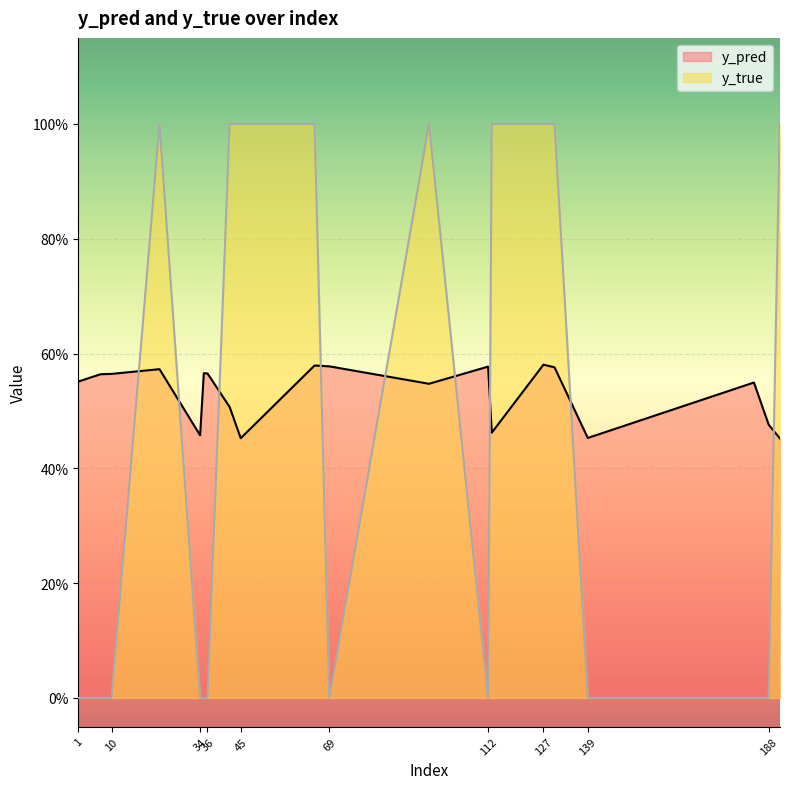

What is the sum of all y_pred values?

10.6